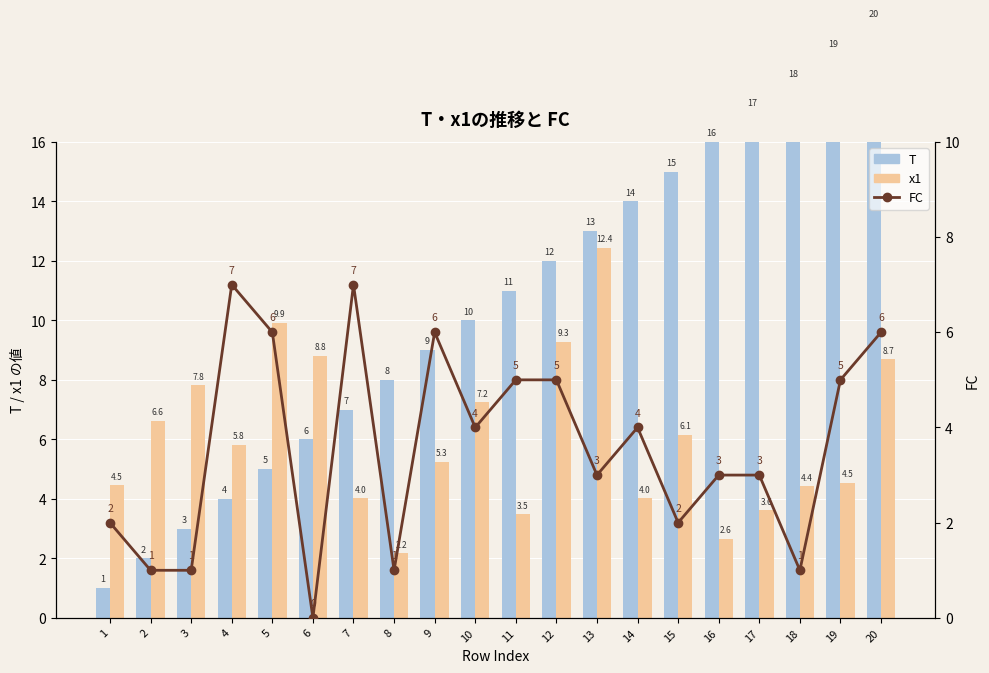

What is the difference between the maximum and minimum values in the x1 series?

10.3